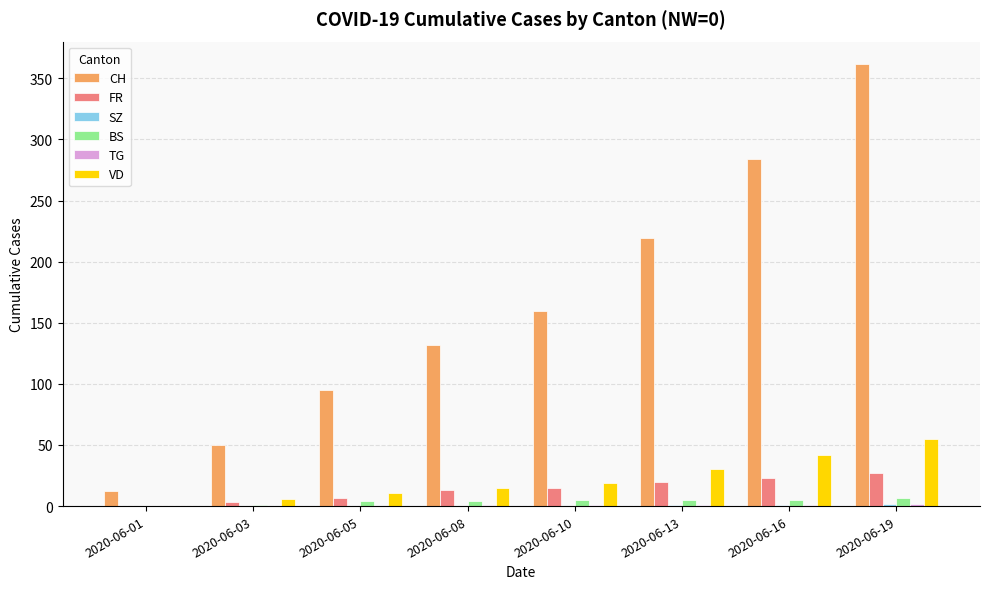

At which category is the sum across all series the highest?

2020-06-19